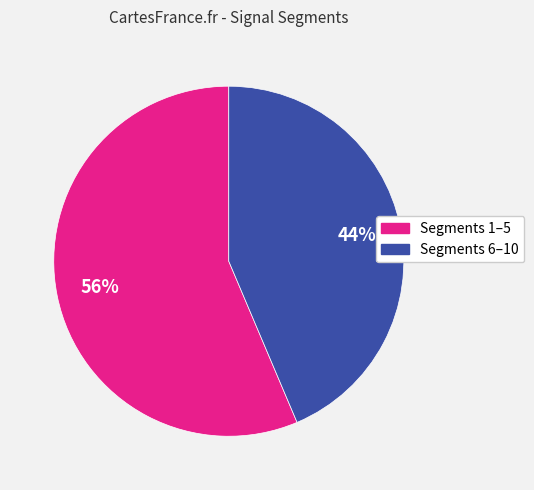

Does any single category account for the majority?

Yes